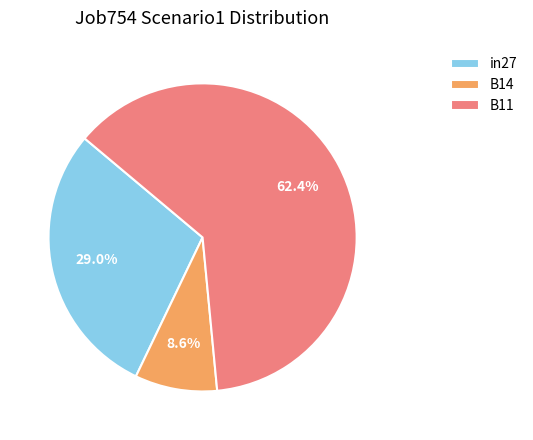

To the nearest percent, what is the difference between the B11 and in27 slice percentages?

33%